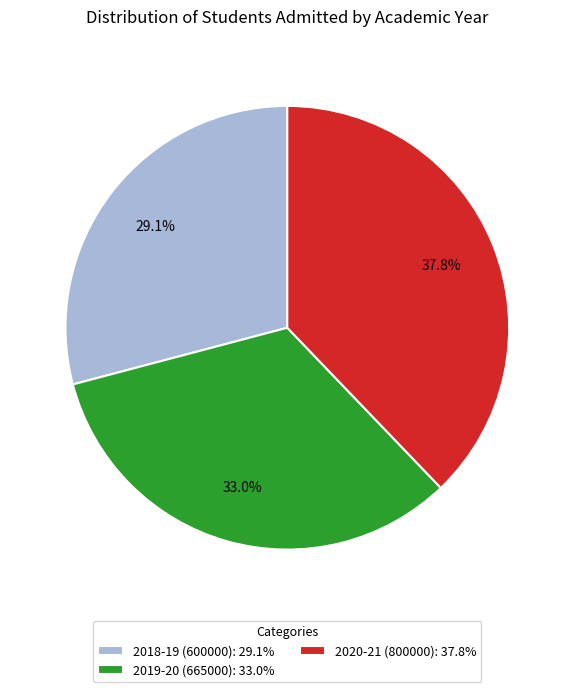

To the nearest percent, what is the combined percentage of 2019-20 (665000) and 2020-21 (800000)?

71%